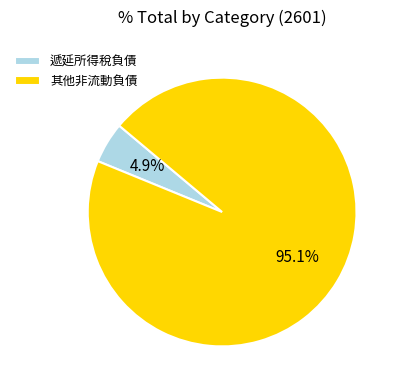

What is the total percentage of 其他非流動負債 and 遞延所得稅負債?

100.0%